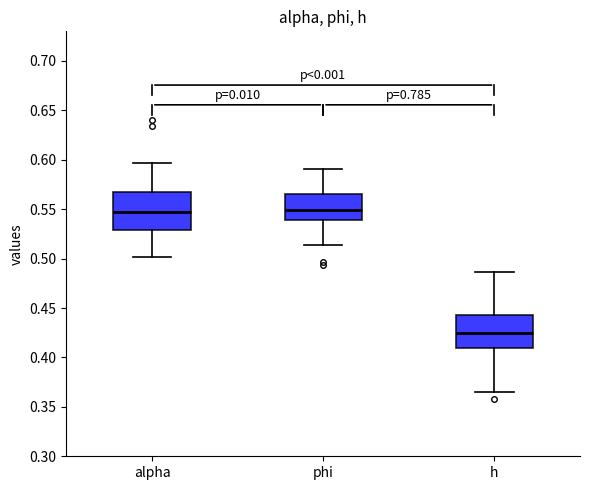

Which box has the lowest median line?

h